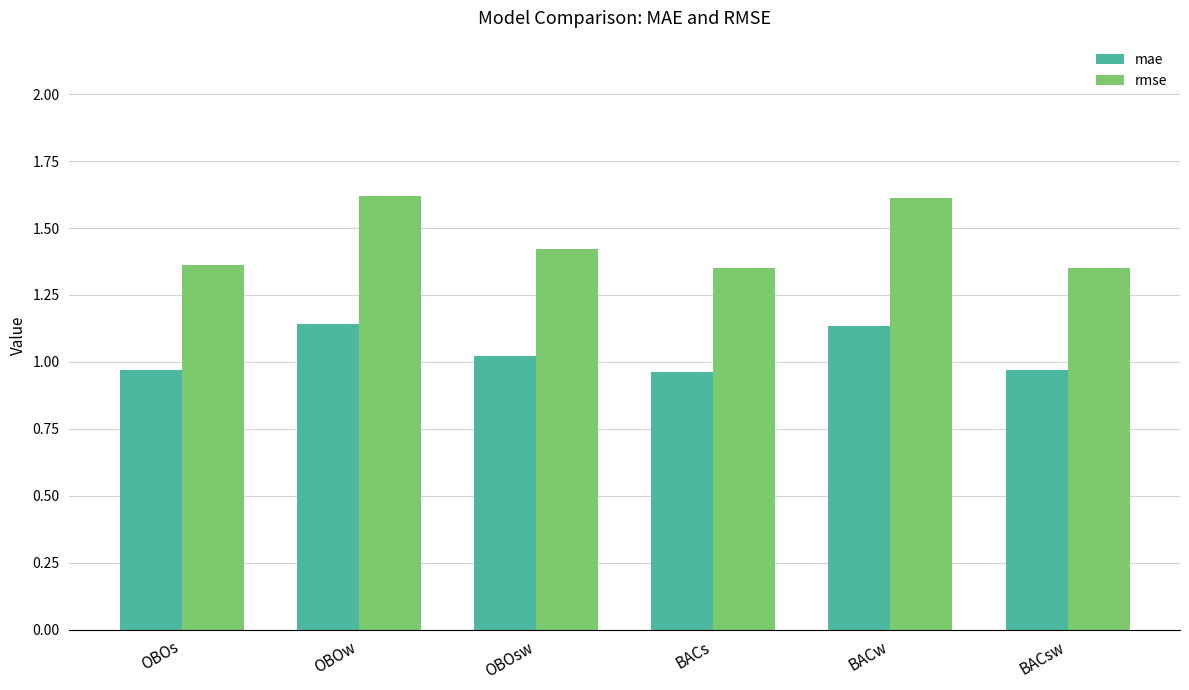

Read the rmse value at OBOw.

1.6